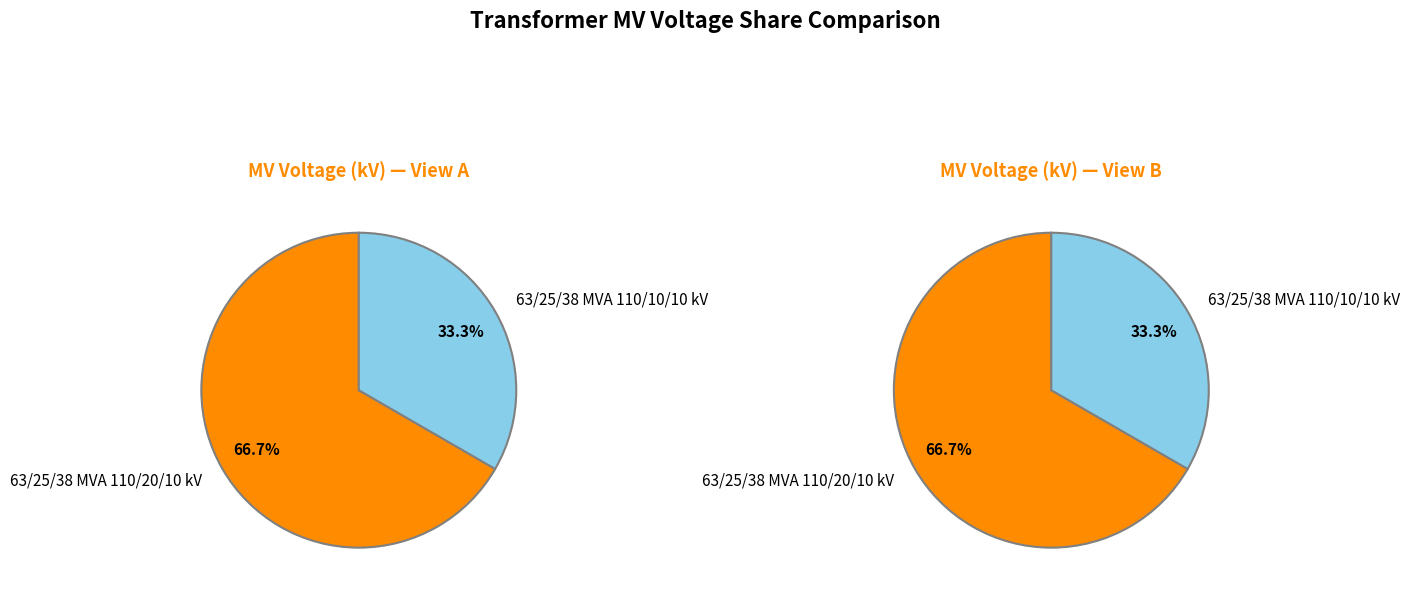

How many slices are in this pie chart?

2